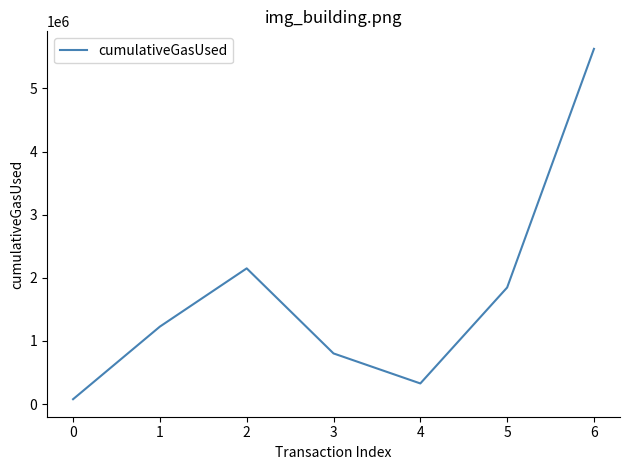

Is it true that the value at 3 is 553059?

False